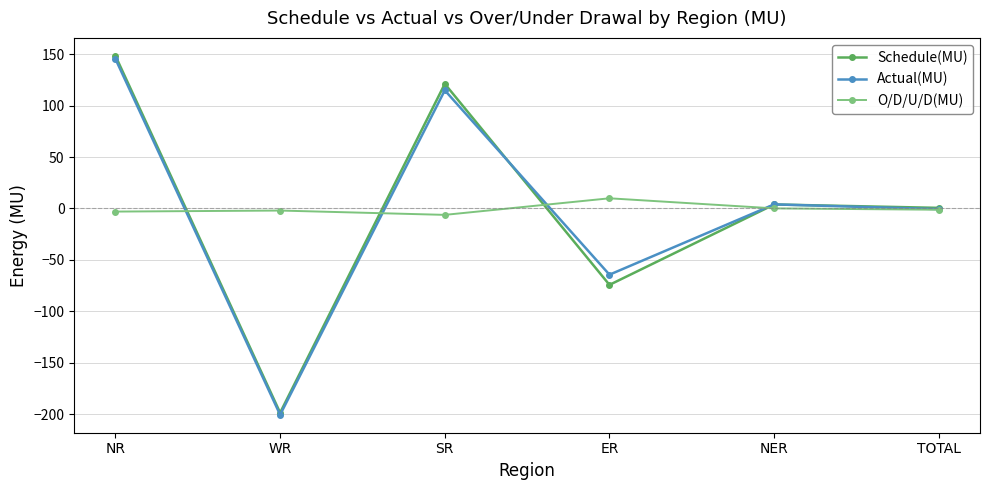

What are all the series names shown in the legend?

Schedule(MU), Actual(MU), O/D/U/D(MU)